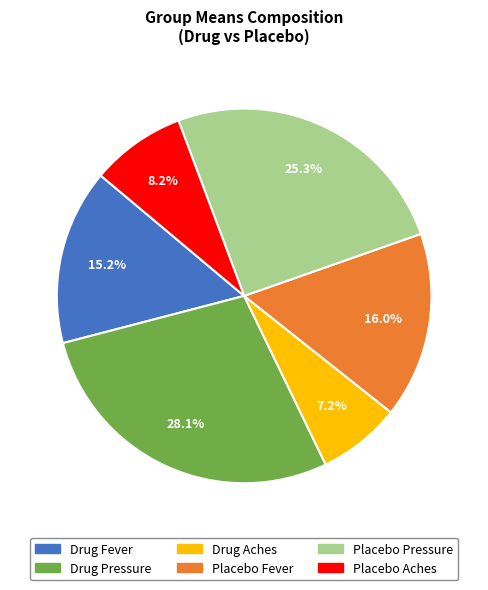

How many slices are in this pie chart?

6